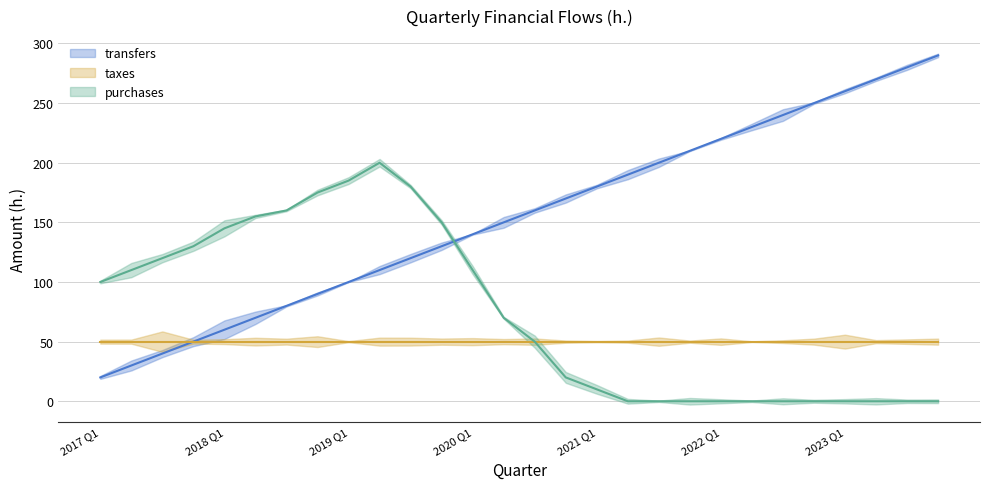

True or false: transfers has more than 0 points higher than both neighbors.

False